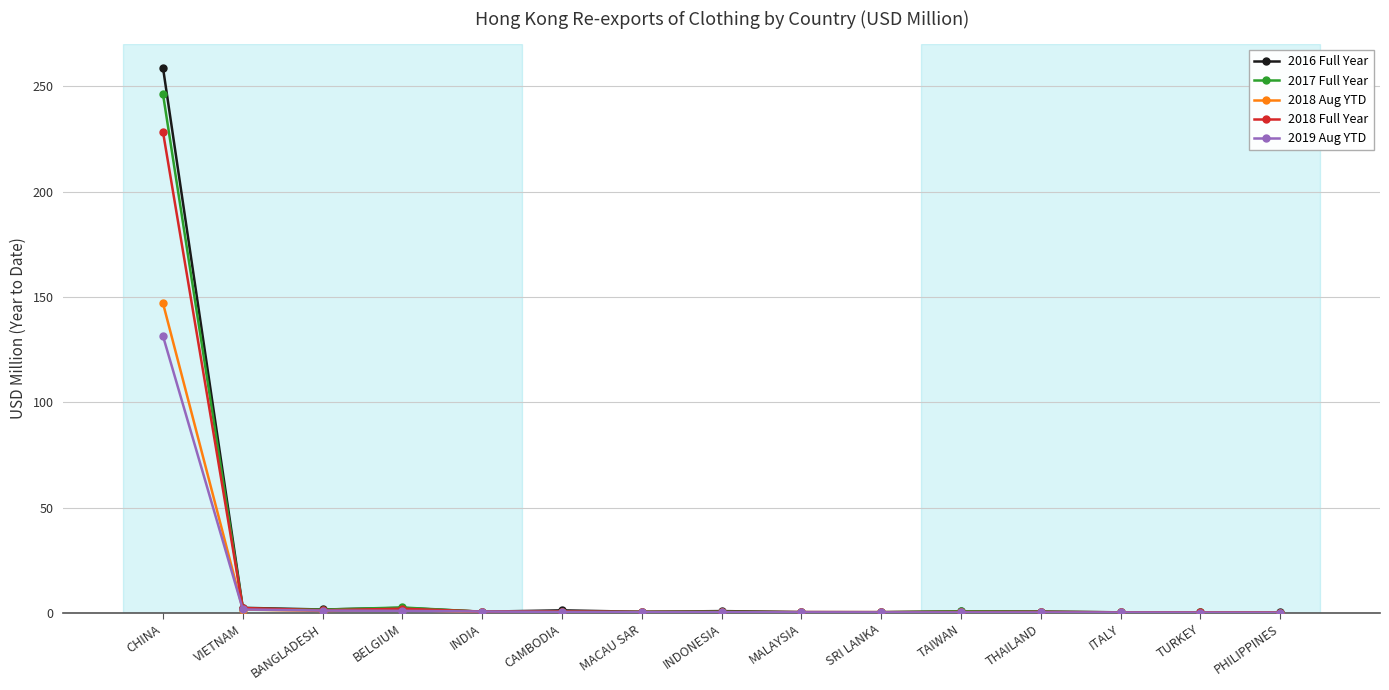

Is it true that 2018 Aug YTD equals 1.3 at BELGIUM?

True